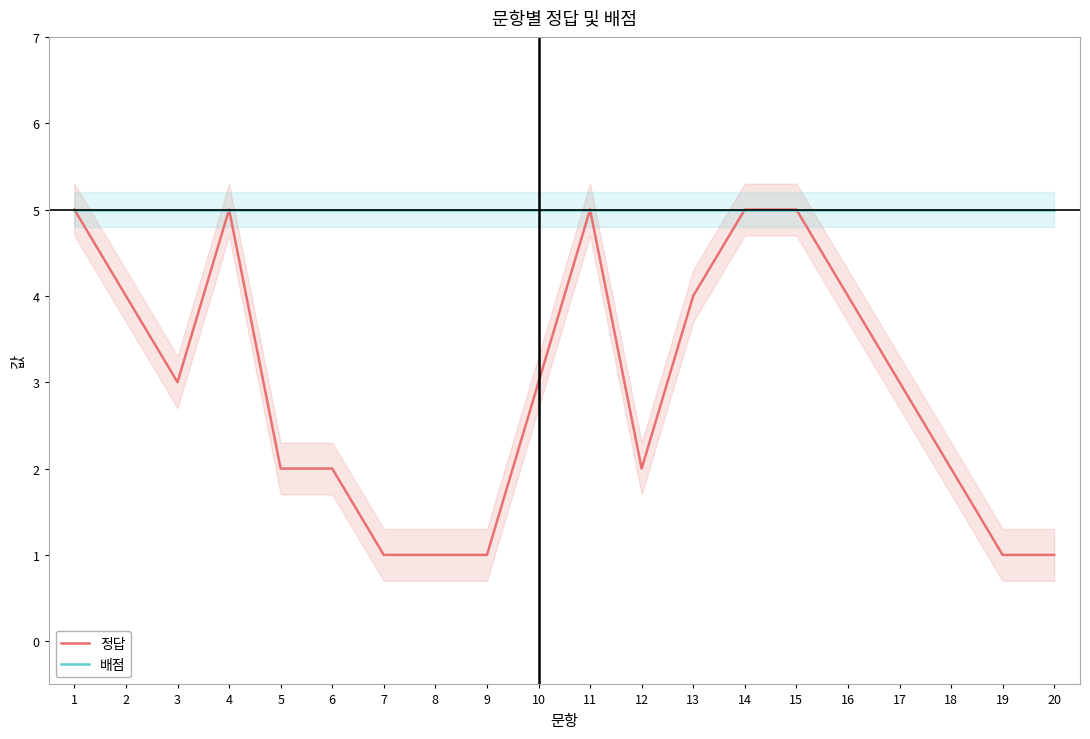

Is it true that 정답 equals 4 at 13?

True